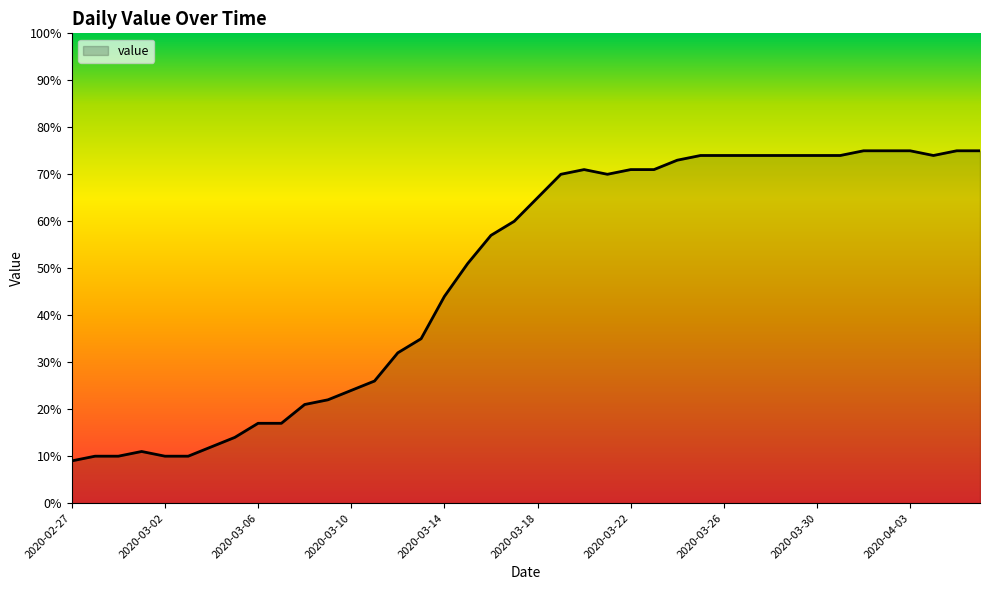

What is the greatest value displayed?

75